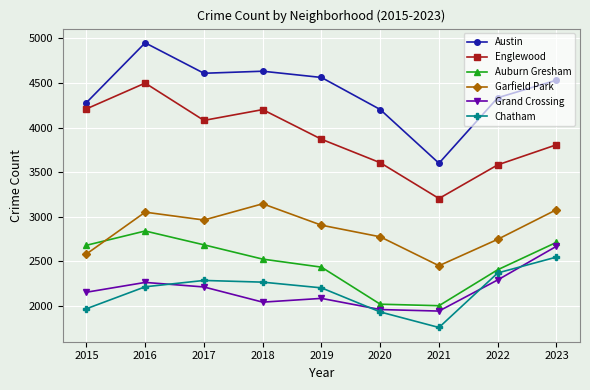

Which category has the highest value in the Auburn Gresham series?

2016